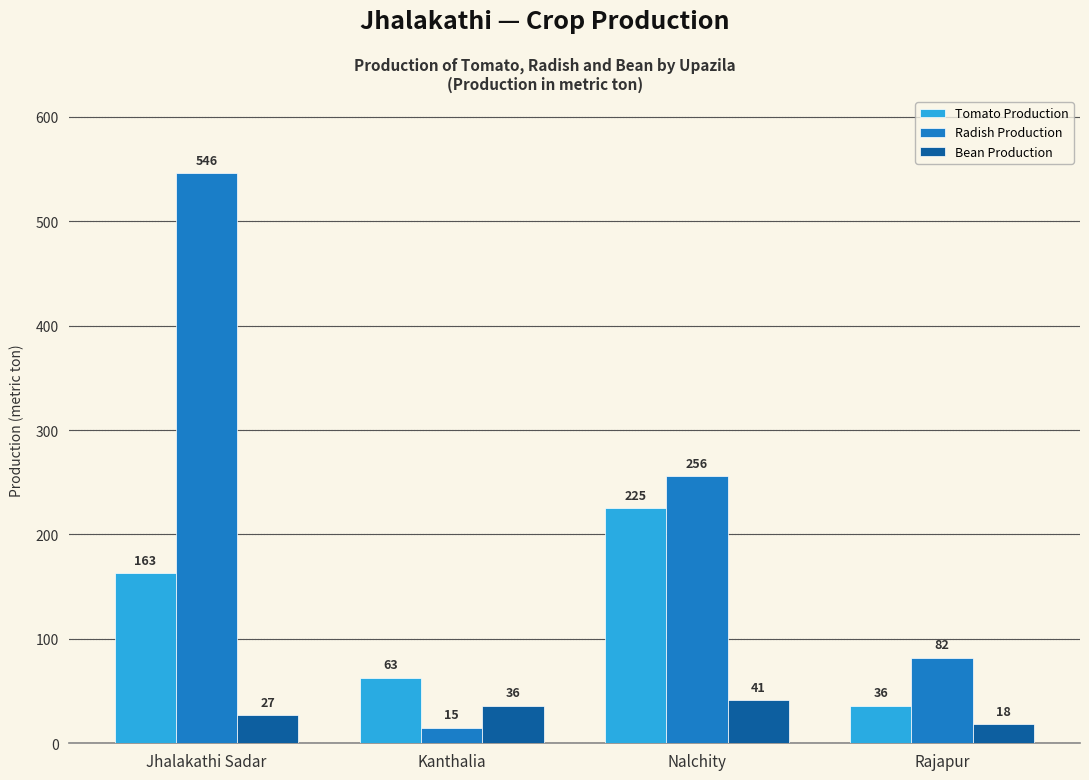

What is the smallest value displayed?

15